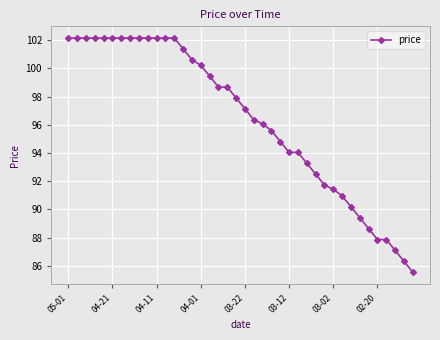

What is the value of the 16th point from the left?

100.2